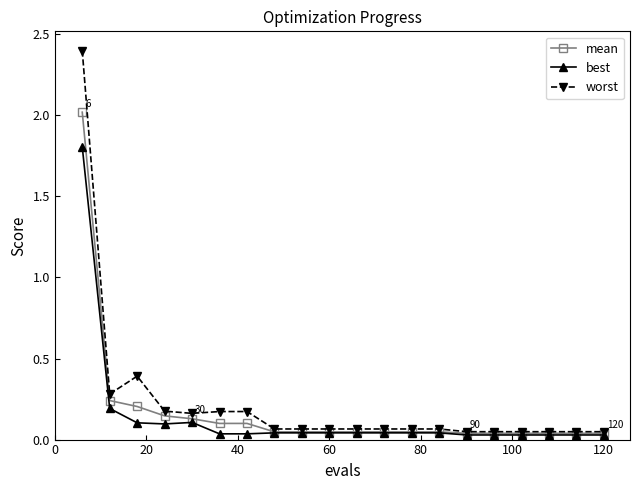

Which series has the largest range (max minus min)?

worst